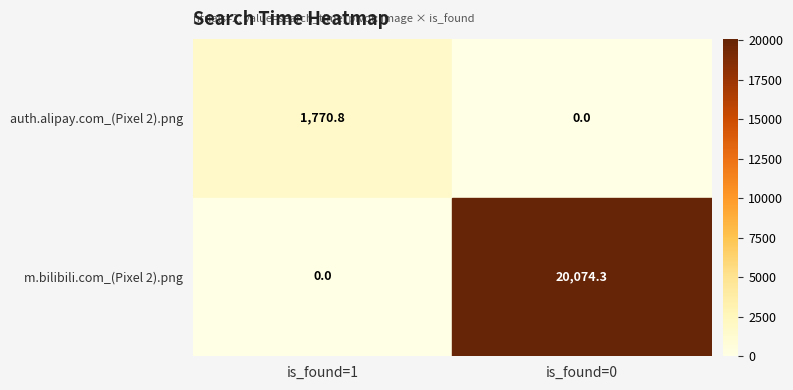

Rank the series at is_found=1 from lowest to highest value.

m.bilibili.com_(Pixel 2).png, auth.alipay.com_(Pixel 2).png